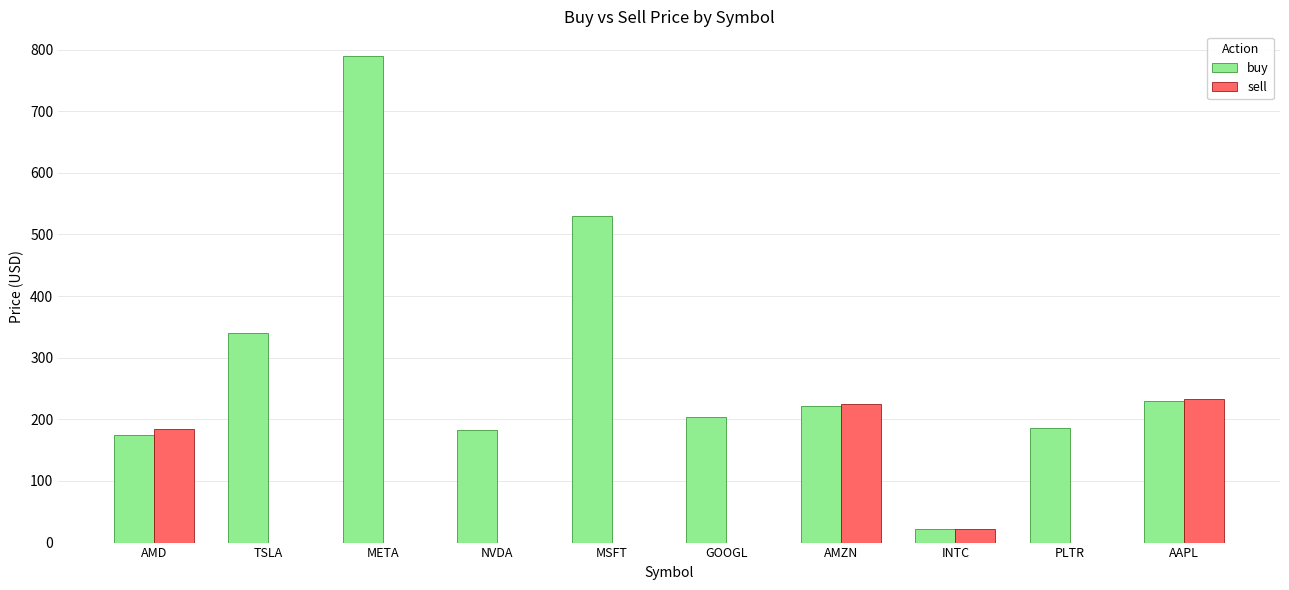

At which category does the chart reach its peak across all series?

META